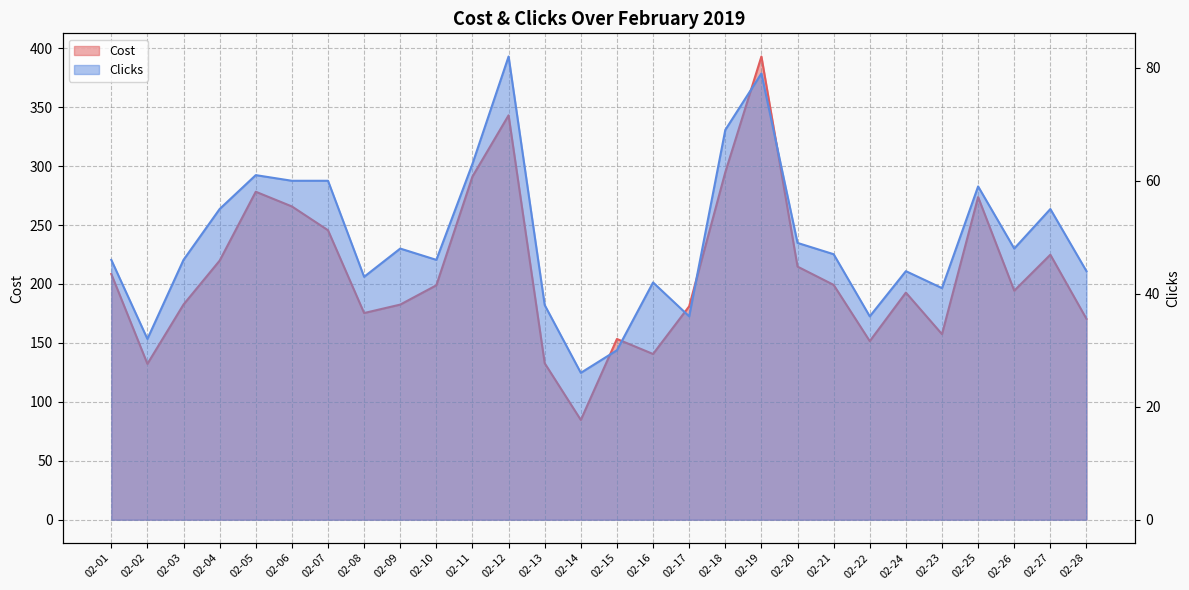

What is the label of the 15th point from the left?

02-15